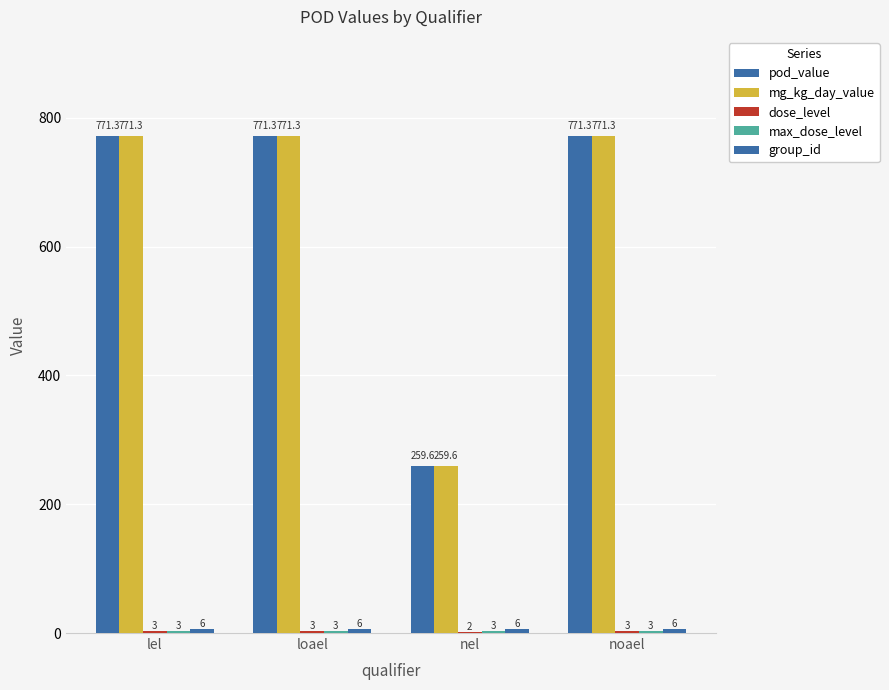

How many series are shown in this chart?

5